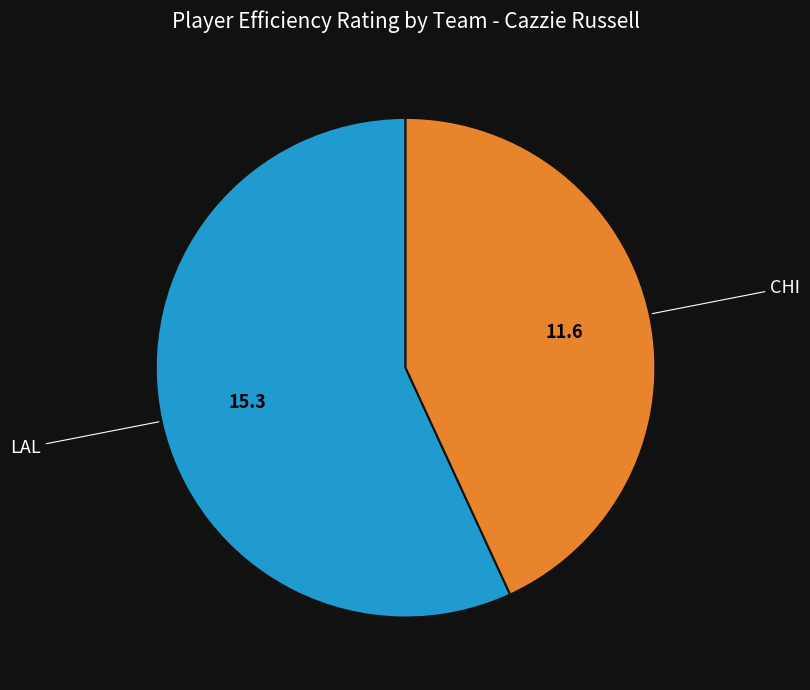

Does any single category account for the majority?

Yes